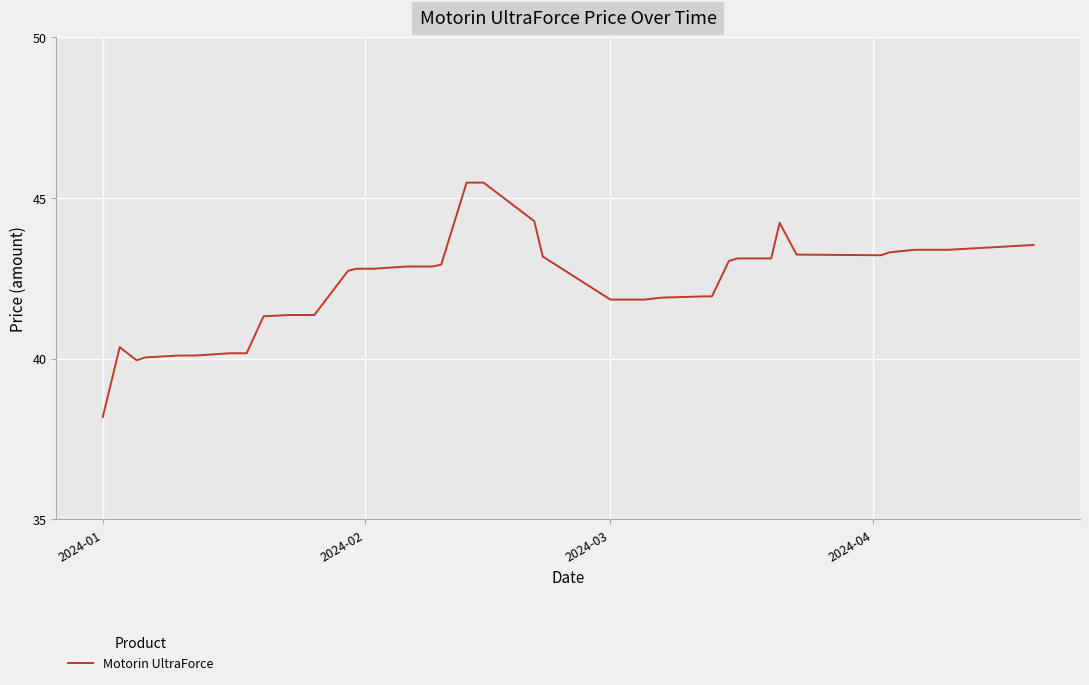

What is the maximum value shown in the chart?

45.5